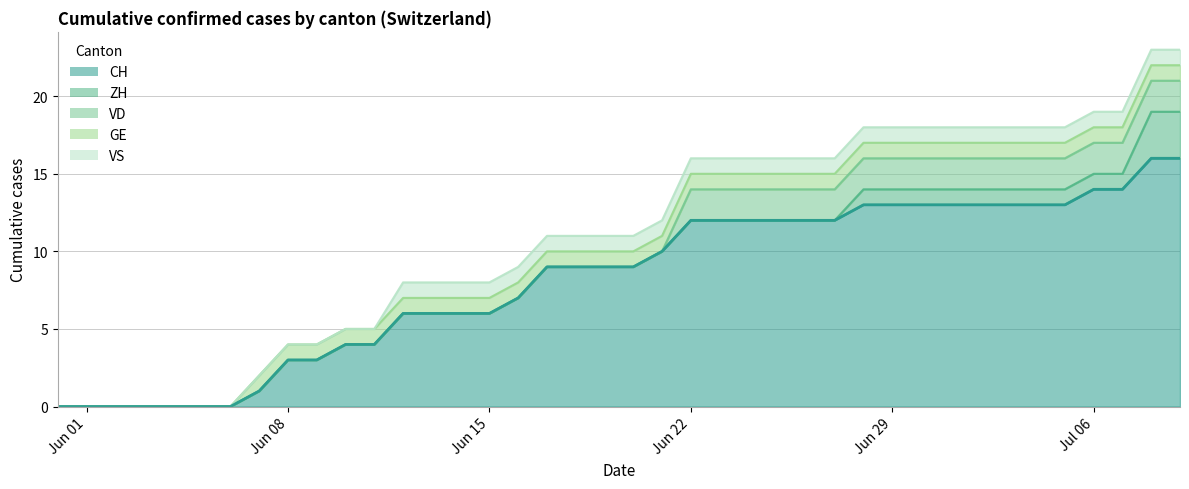

How many lines are shown in the chart?

5